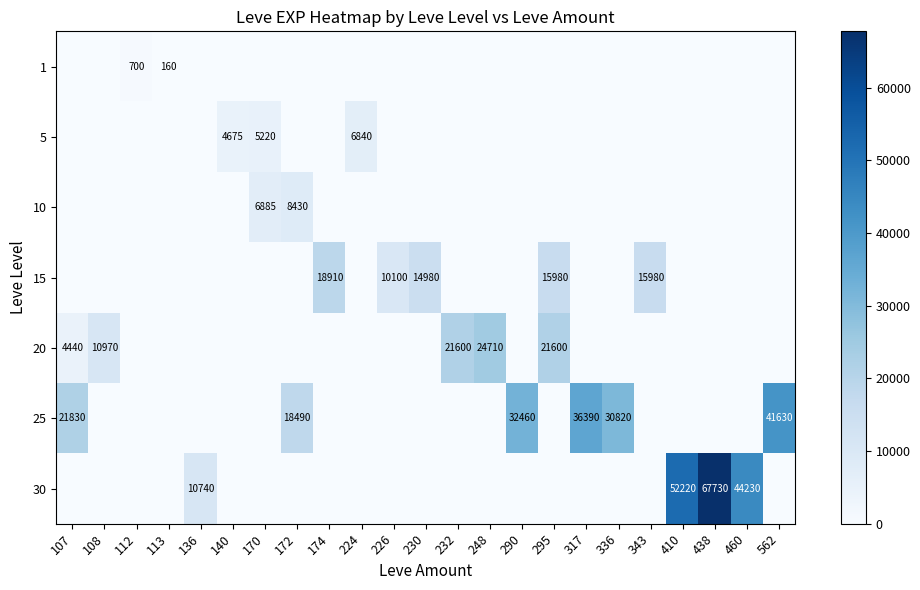

What is the difference between the highest and lowest values at 343?

15980